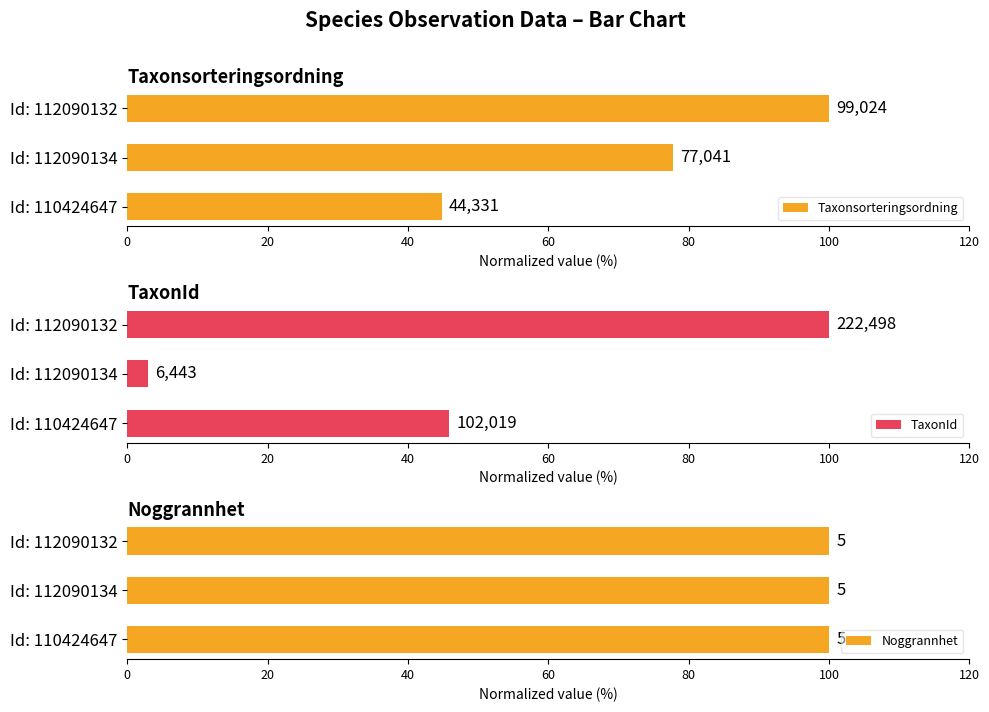

What is the spread (max minus min) of values at 40?

99.5